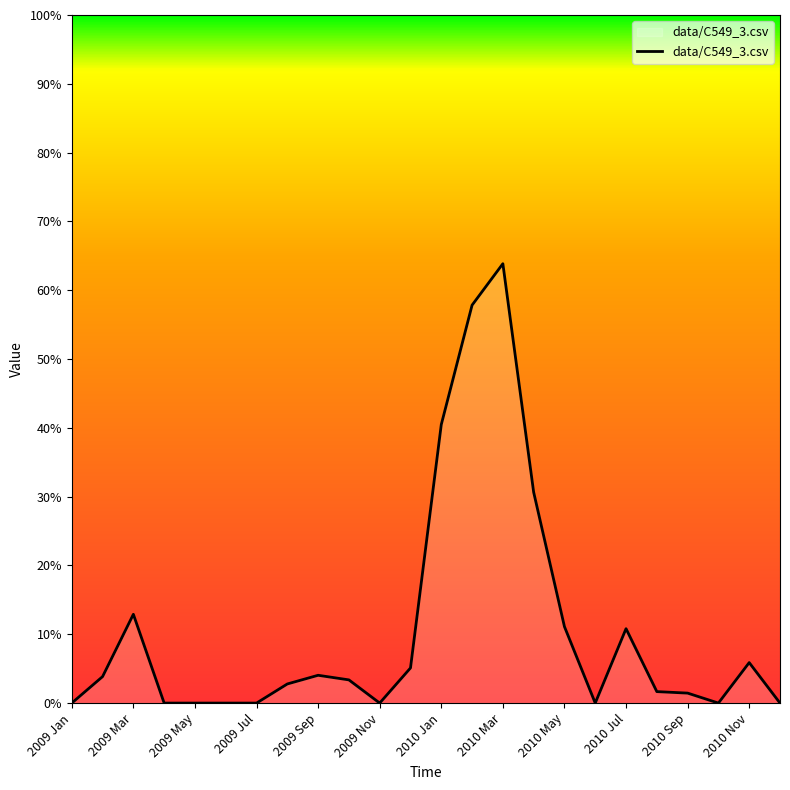

Does the chart have visible grid lines?

No